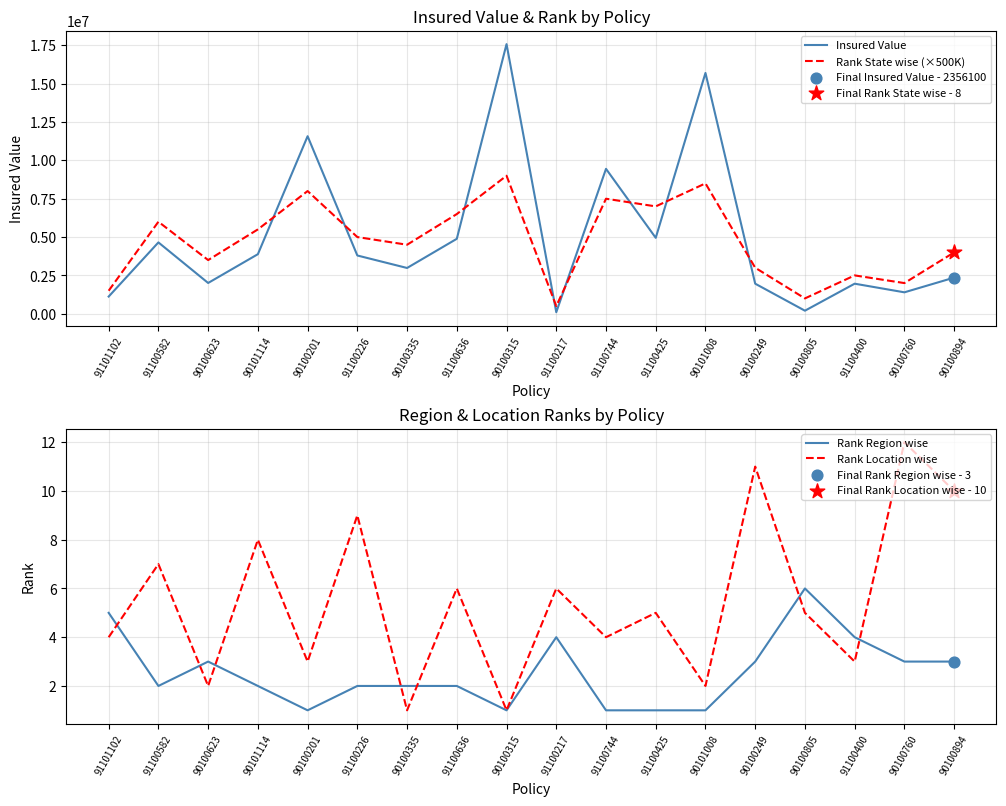

Is the value of Rank Region wise at 90100249 greater than the value of Rank State wise (×500K) at 90100805?

No